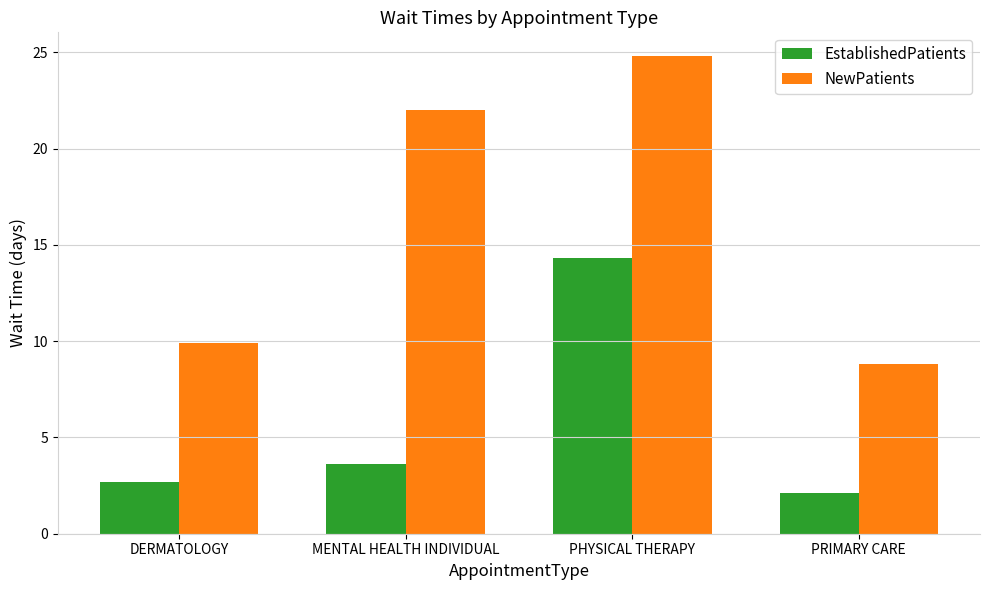

What is the minimum value for EstablishedPatients?

2.1